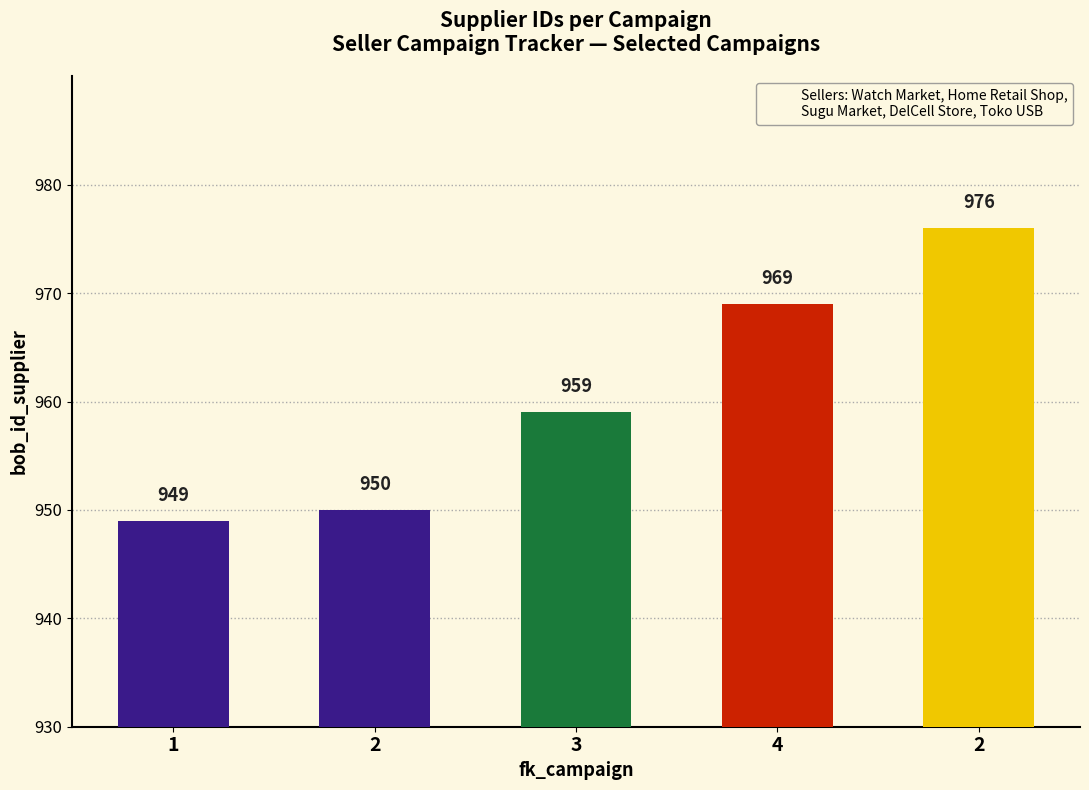

What is the change in value from 4 to 2?

+7